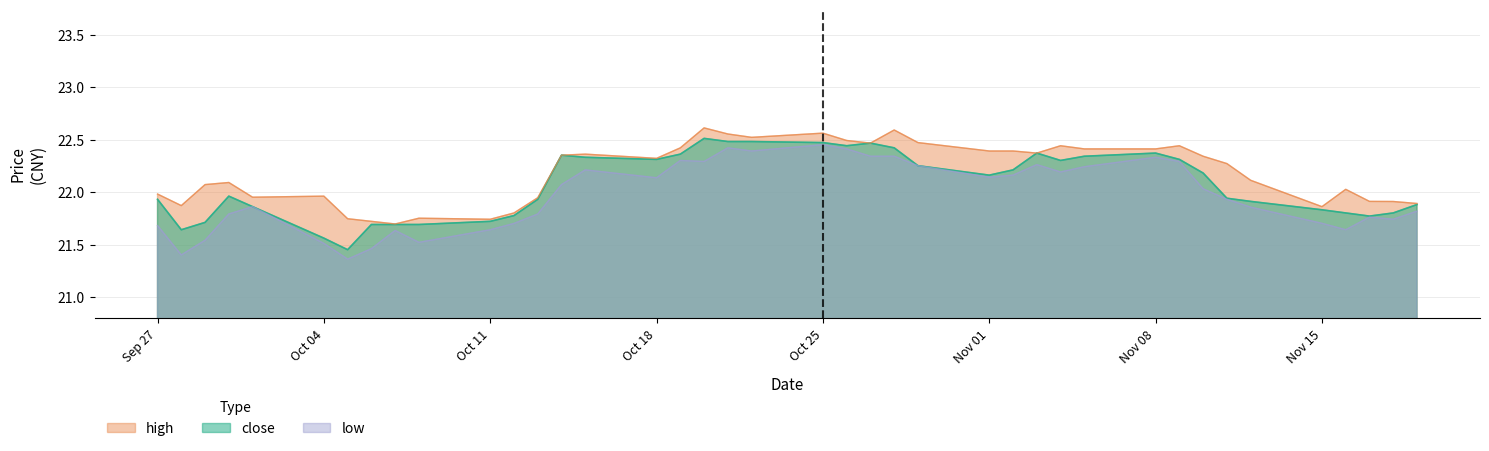

Between 20210929 and 20211005, which series saw the biggest shift?

high